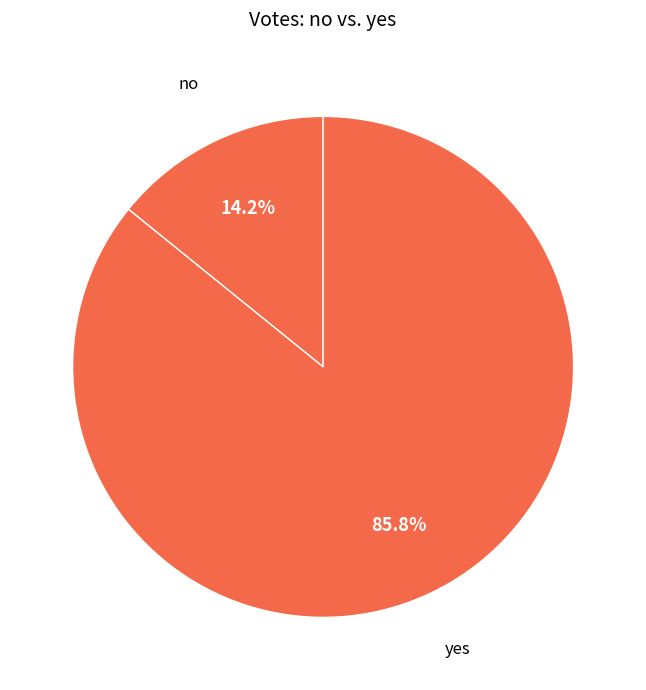

Is the sum of yes and no greater than half?

Yes